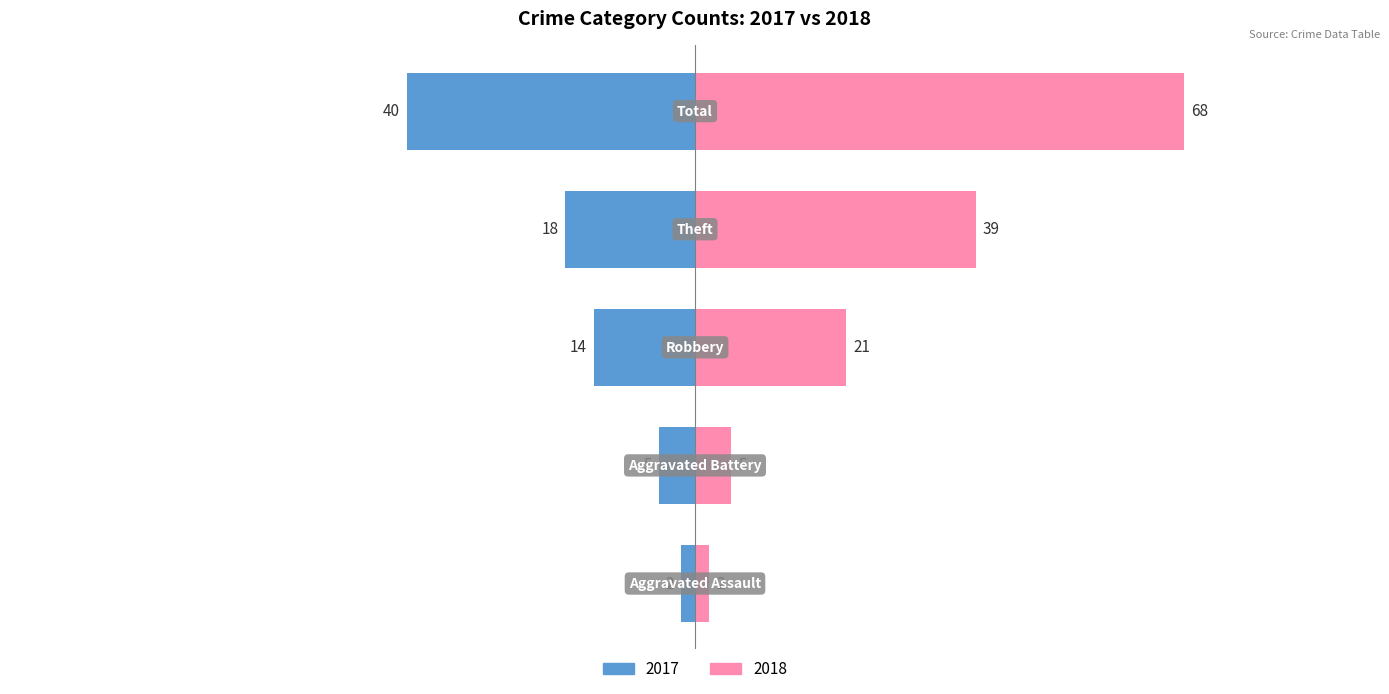

Rank the series by their average value, from highest to lowest.

2018, 2017